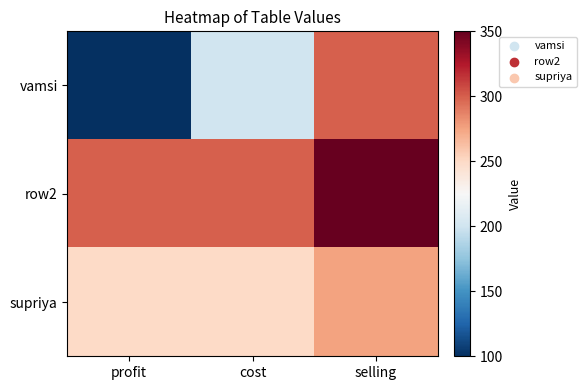

Rank the series by their average value, from lowest to highest.

vamsi, supriya, row2